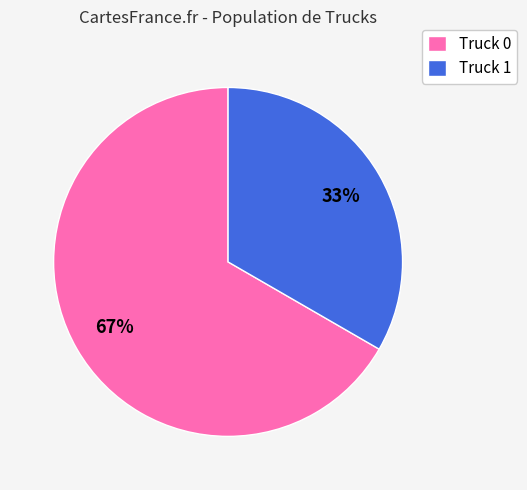

Which category has the smallest portion of the pie?

Truck 1